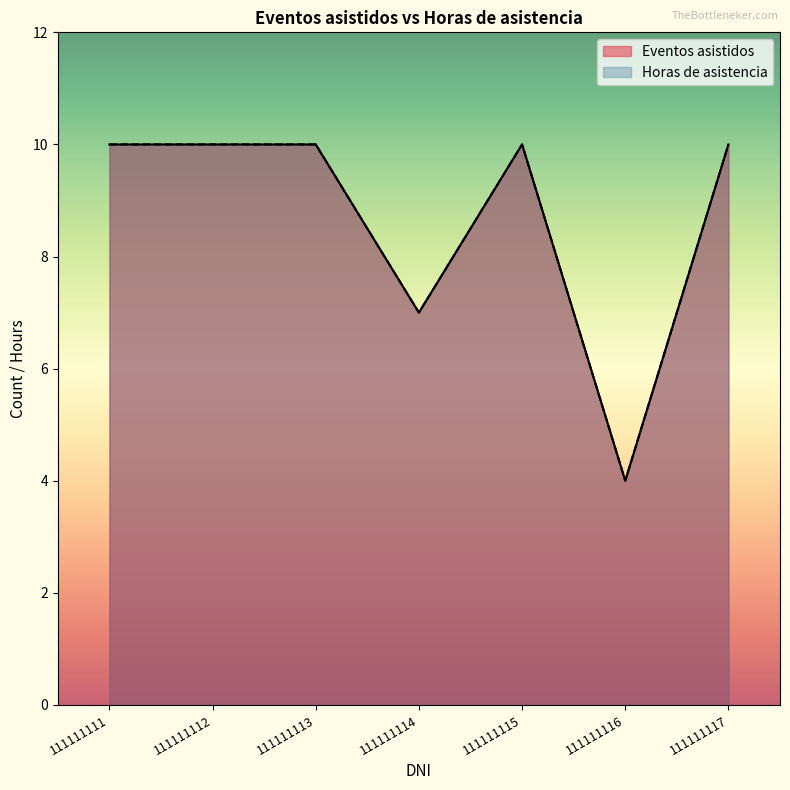

Which series has the largest range (max minus min)?

Eventos asistidos